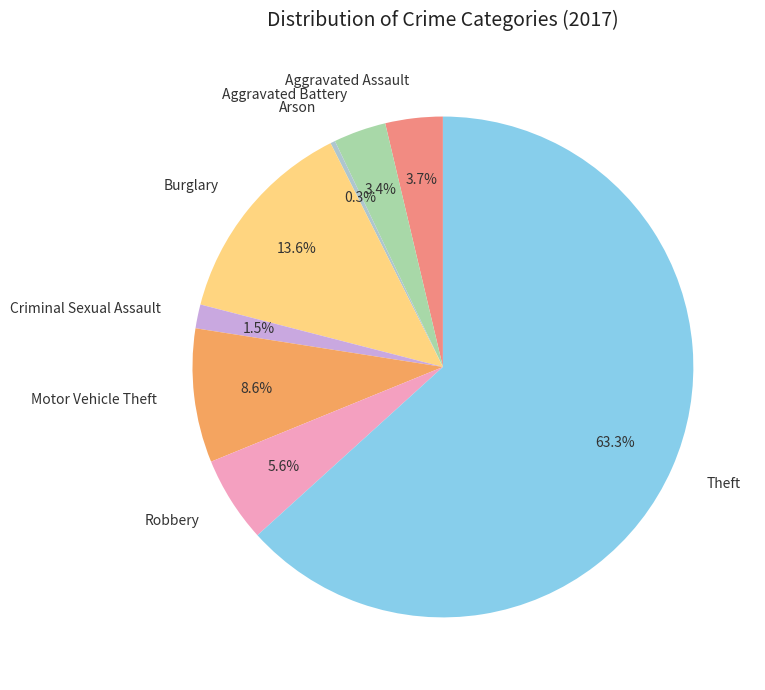

Which category has the smallest portion of the pie?

Arson